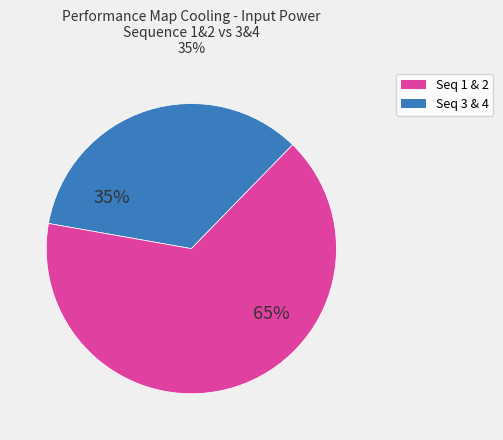

To the nearest percent, what is the average slice percentage?

50%